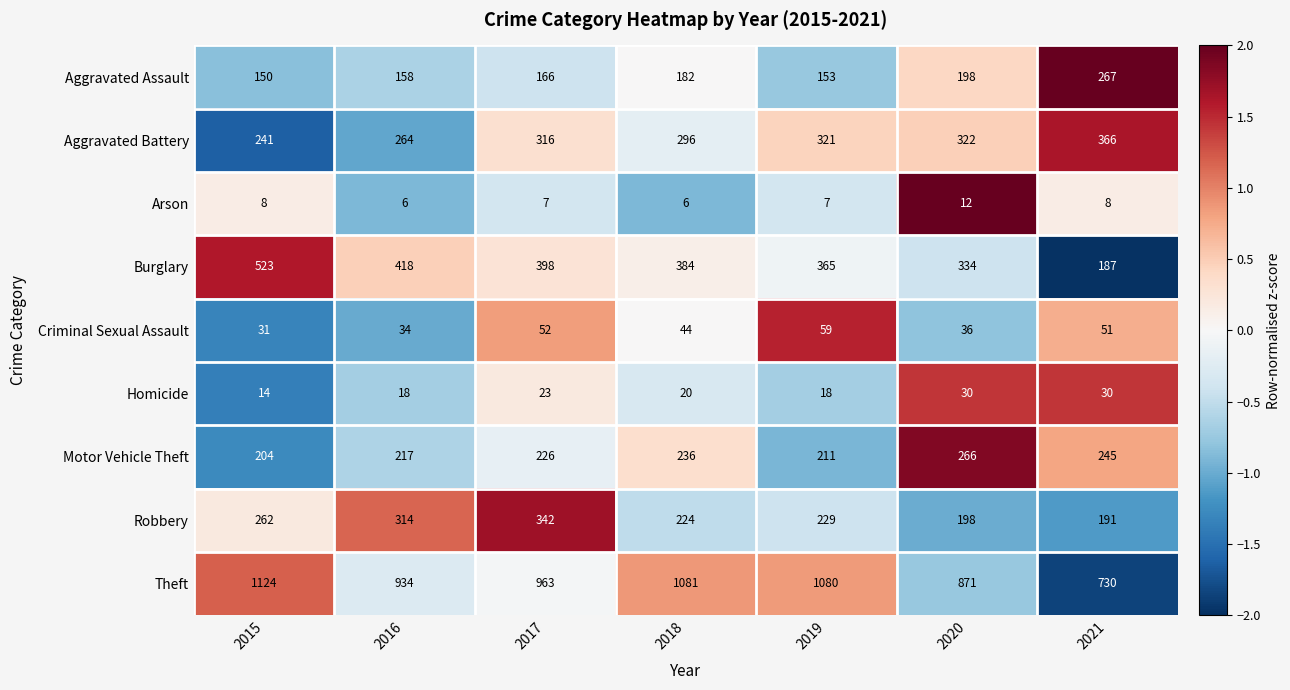

What is the difference between the second highest and second lowest values in the Burglary series?

84